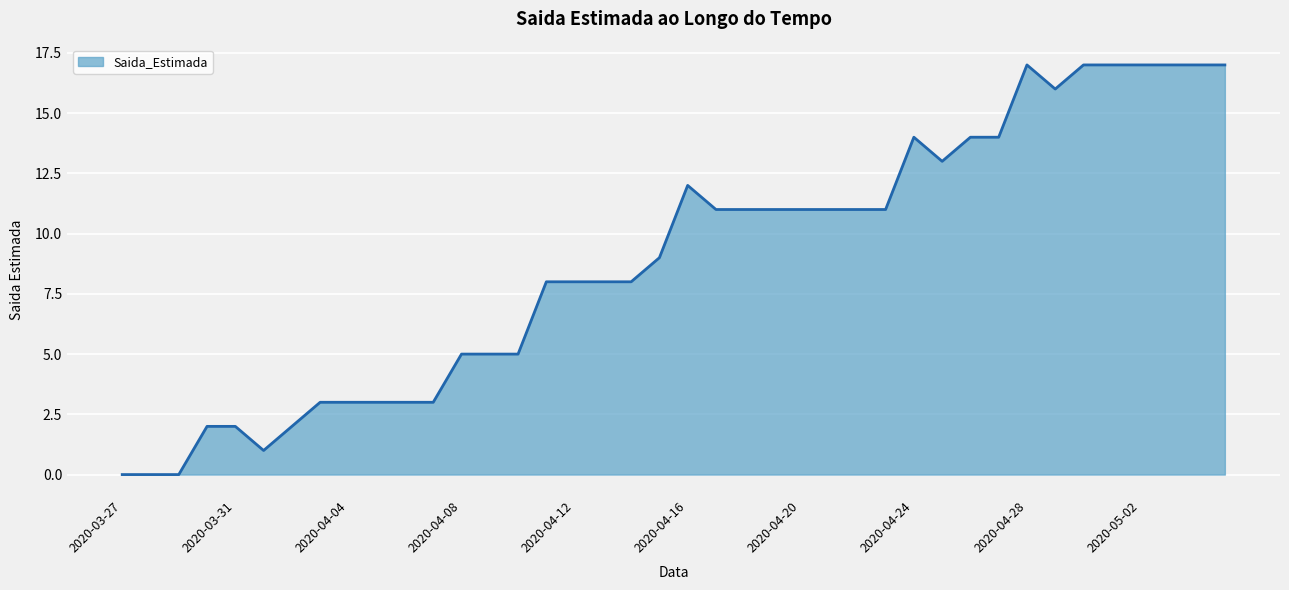

What is the difference between the maximum and minimum values?

17